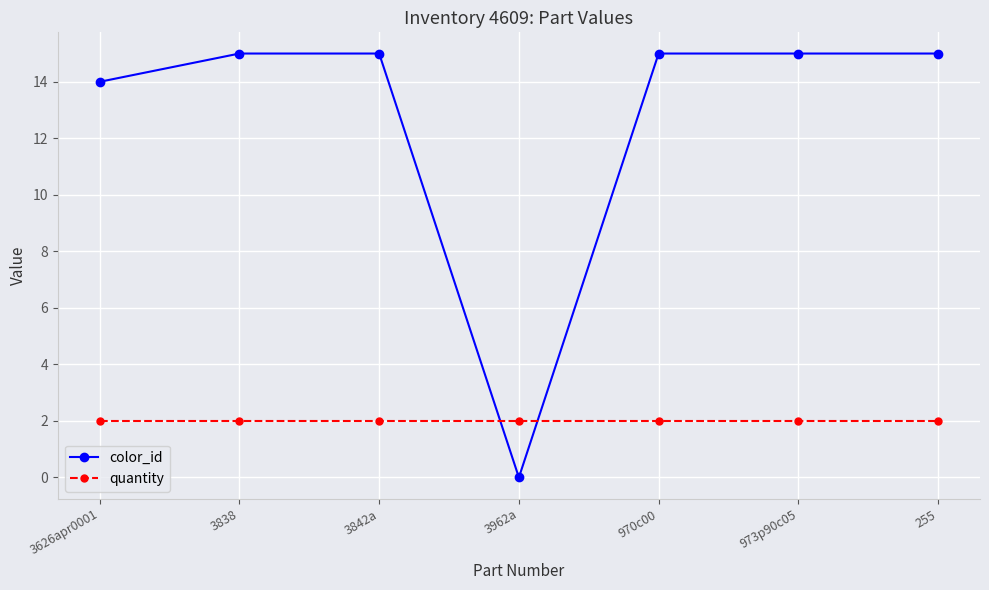

True or false: quantity and color_id intersect in this chart.

True